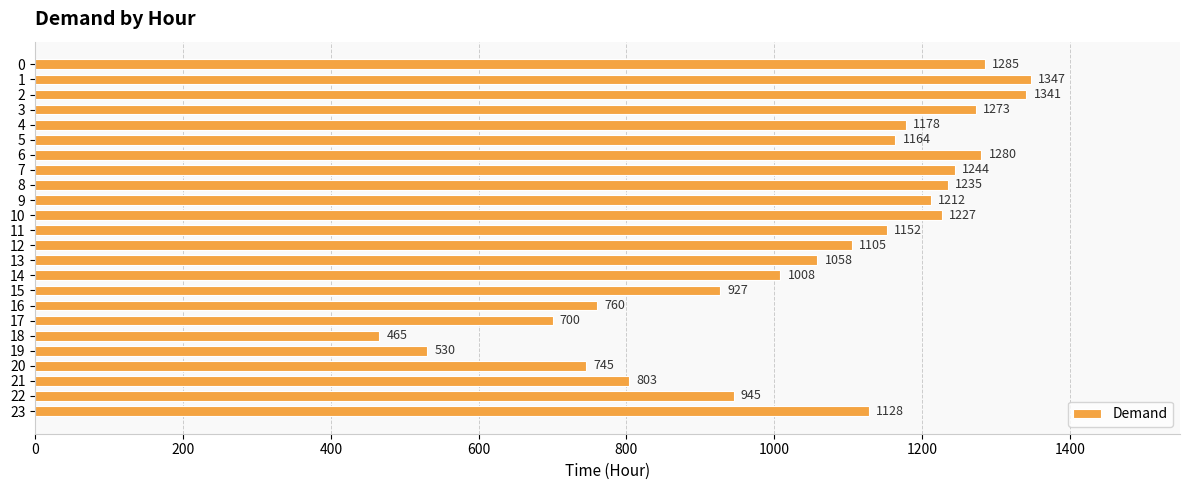

Where is the data nearest to the value 906?

15